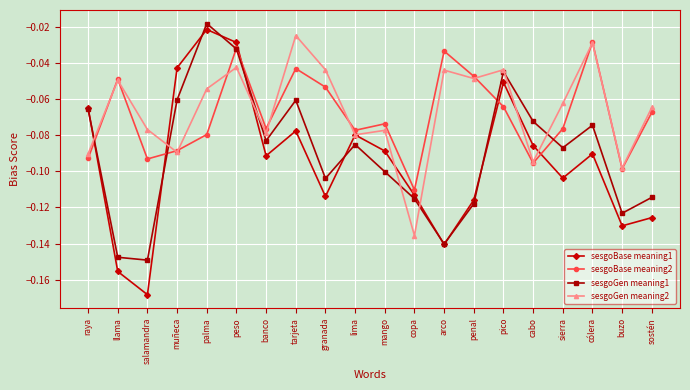

Does the chart have visible grid lines?

Yes